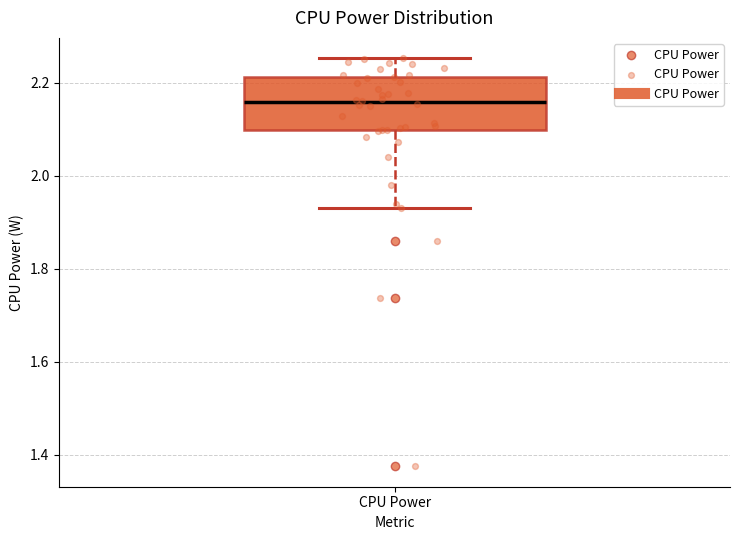

Where does the upper whisker of the box for CPU Power end on the y-axis? The values are not printed on the chart, so give them approximately, as read against the axis.

2.26